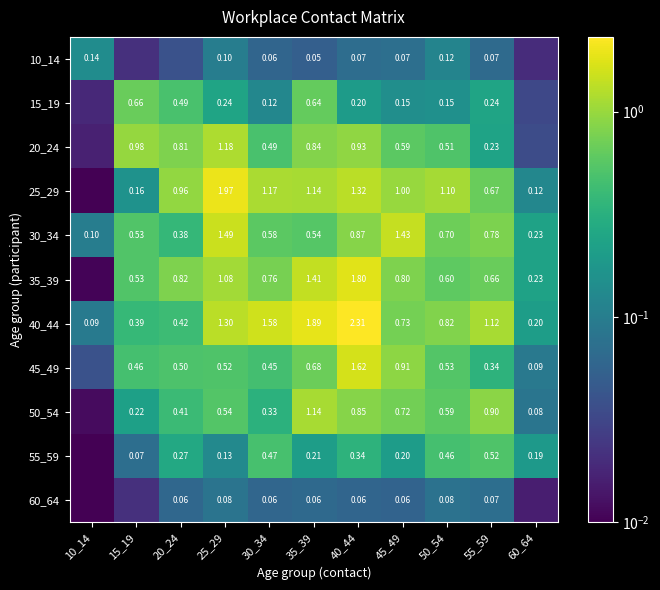

Is the value of 40_44 at 10_14 greater than the value of 30_34 at 15_19?

No